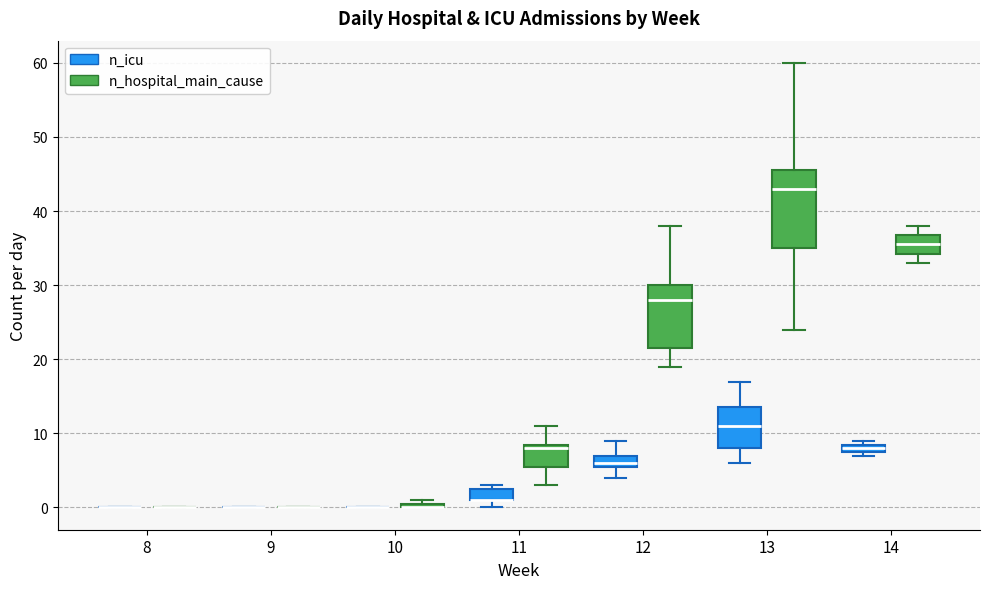

Comparing the boxes themselves (not the whiskers), which one is the tallest?

13 (n_hospital_main_cause)